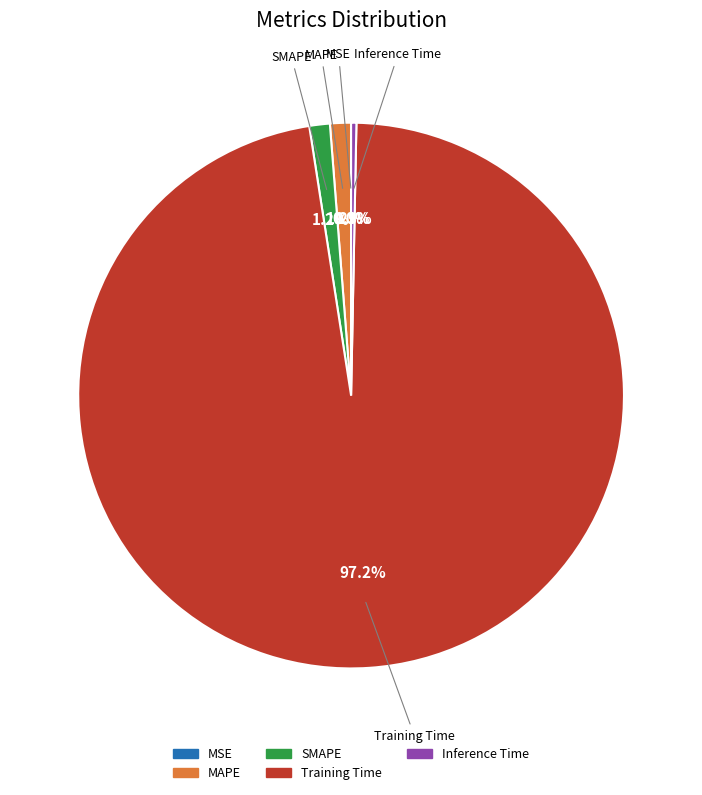

Which has a higher value, Inference Time or SMAPE?

SMAPE